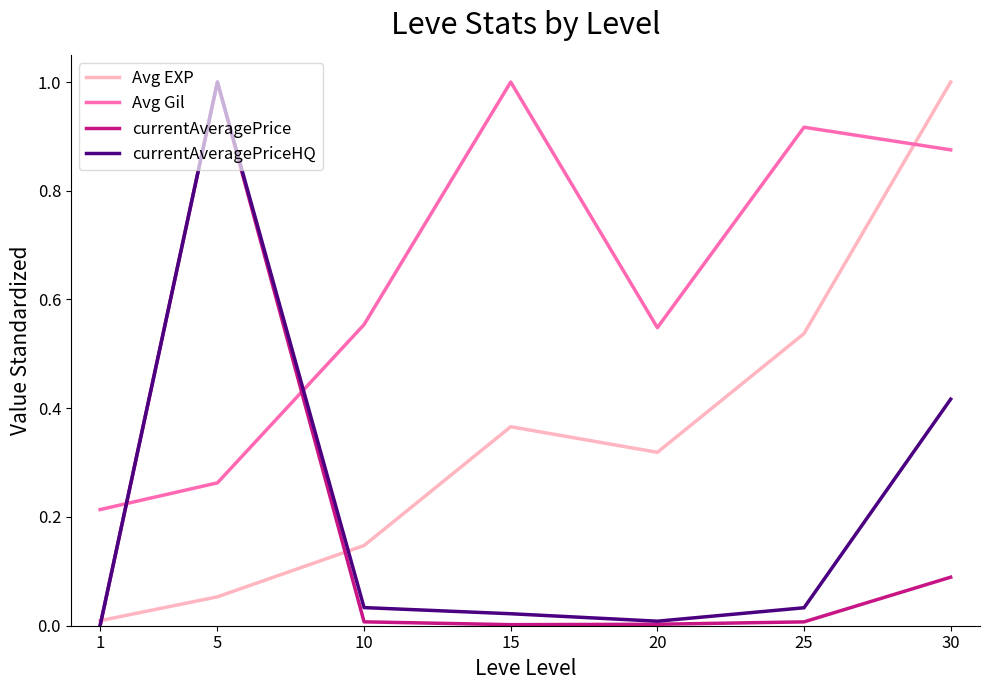

Rank the categories by Avg EXP value from highest to lowest.

30, 25, 15, 20, 10, 5, 1